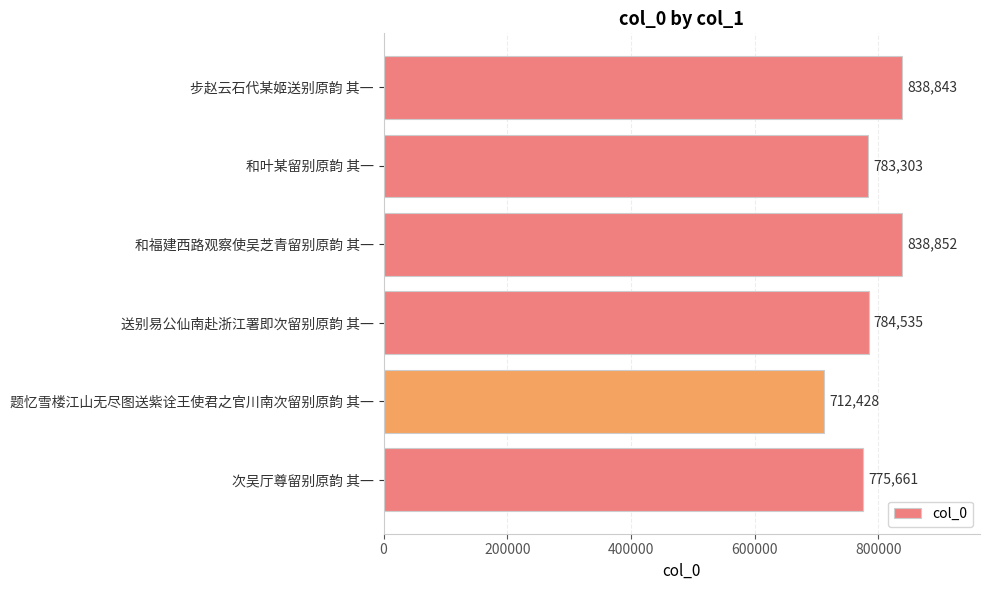

What is the change in value from 送别易公仙南赴浙江署即次留别原韵 其一 to 题忆雪楼江山无尽图送紫诠王使君之官川南次留别原韵 其一?

-72107